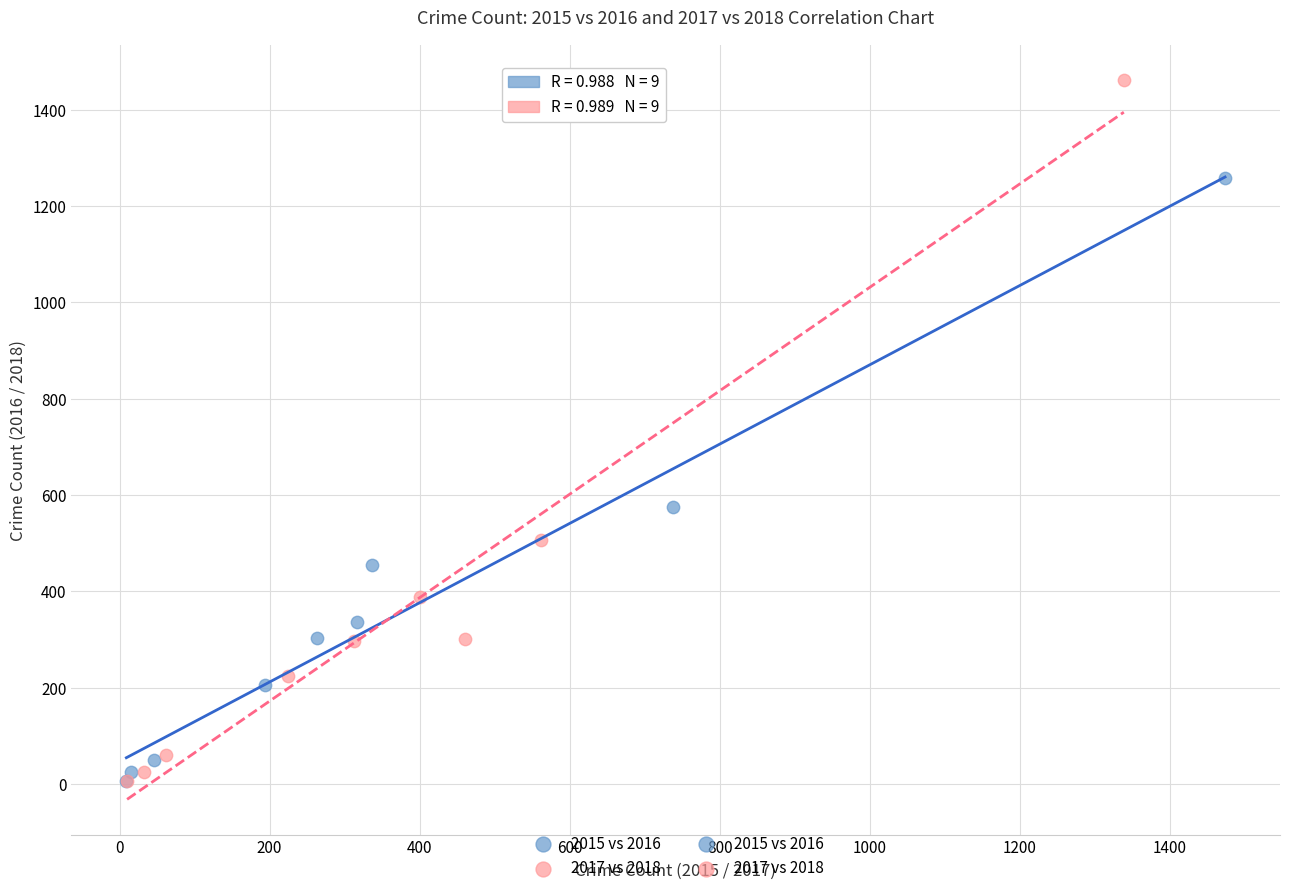

Which series reaches the maximum Y coordinate?

2017 vs 2018